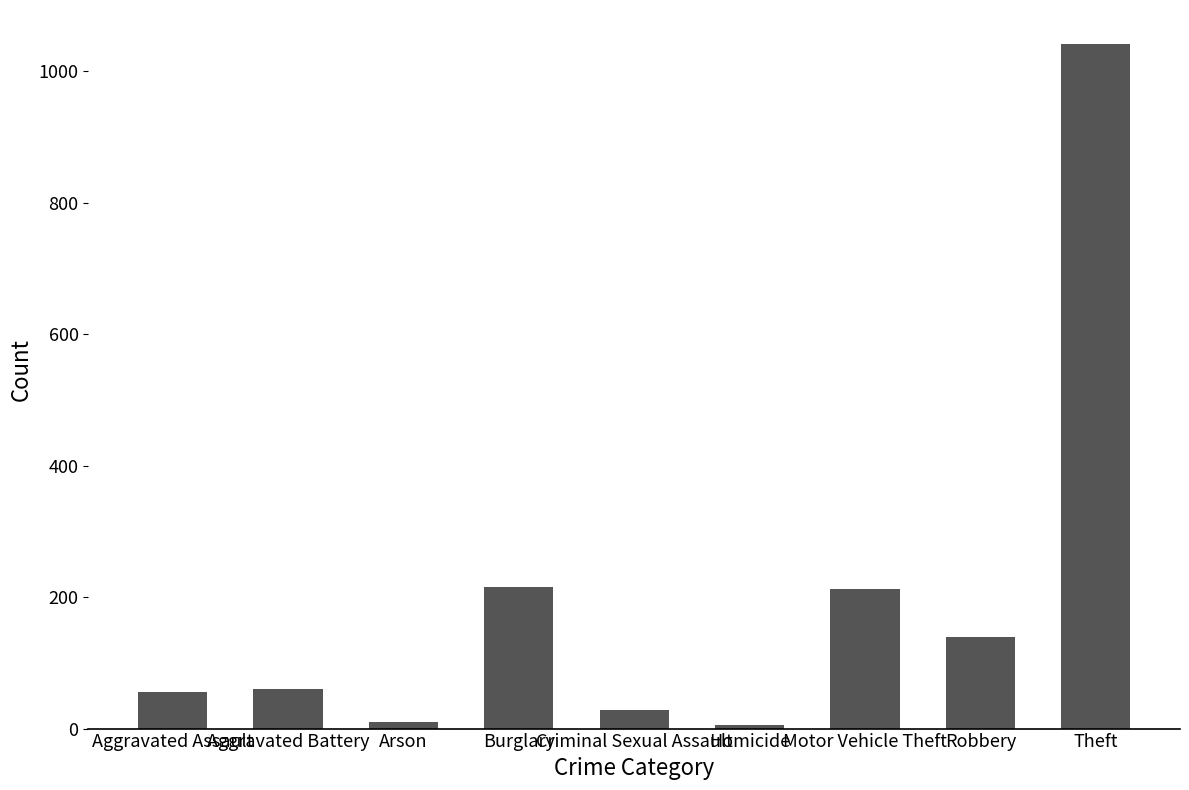

What is the difference between the second highest and minimum values?

211